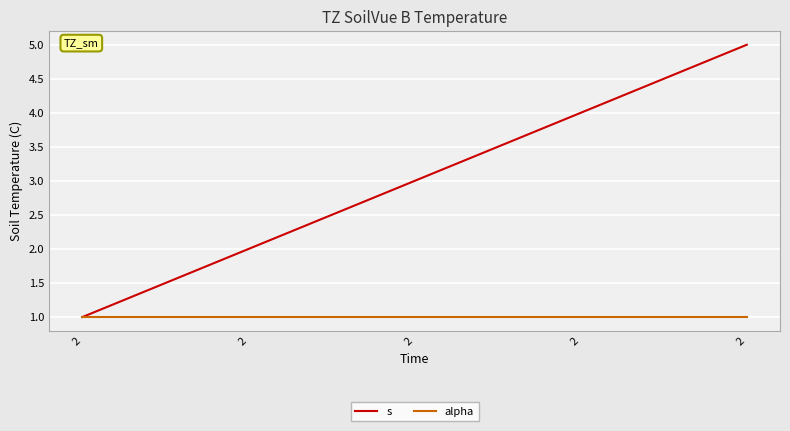

How many lines are shown in the chart?

2